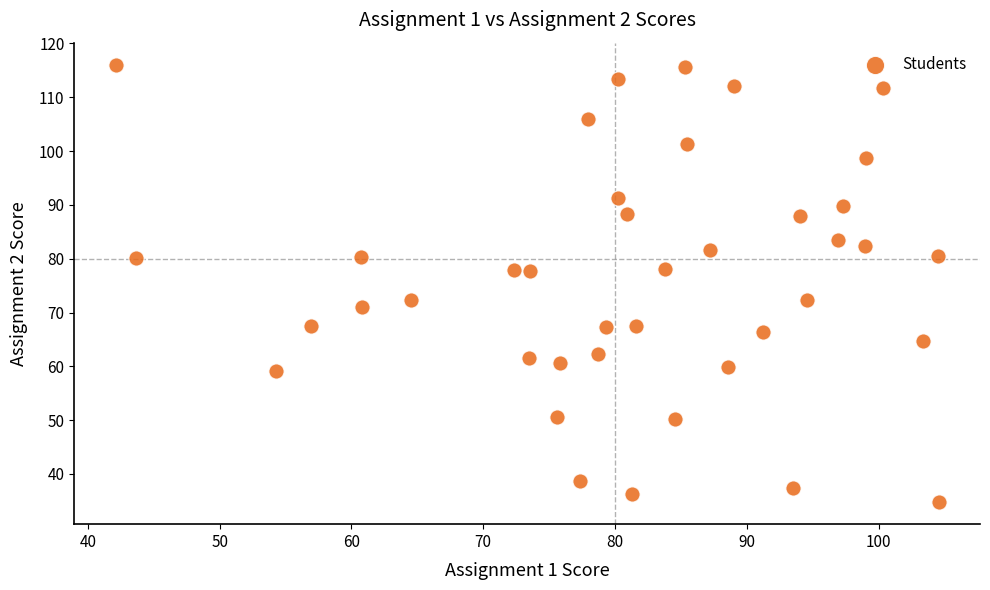

What is the range of X values (max minus min)?

62.5